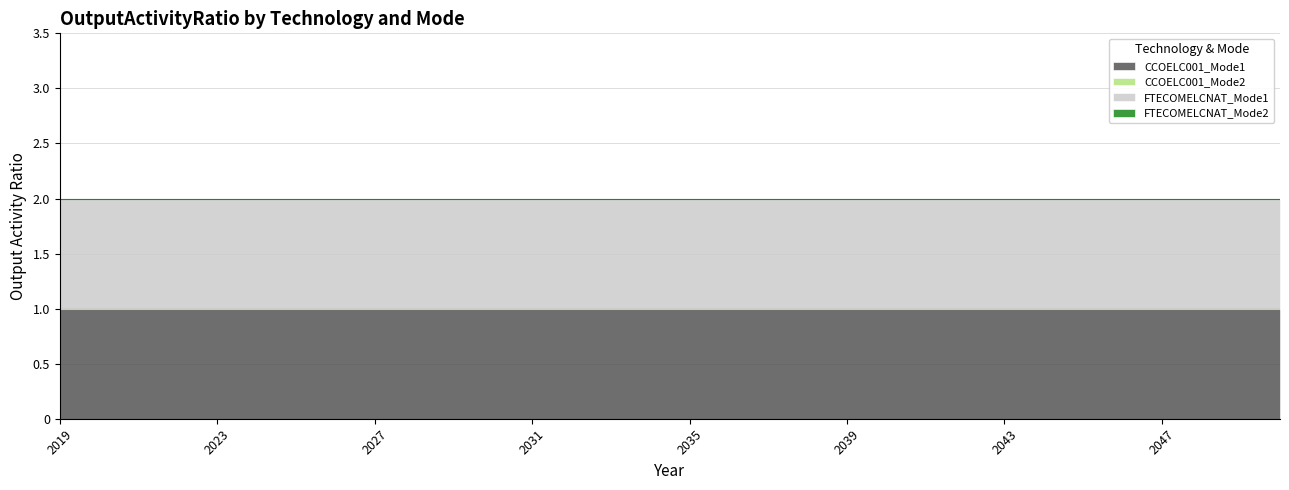

Rank the categories by CCOELC001_Mode2 value from lowest to highest.

2019, 2020, 2021, 2022, 2023, 2024, 2025, 2026, 2027, 2028, 2029, 2030, 2031, 2032, 2033, 2034, 2035, 2036, 2037, 2038, 2039, 2040, 2041, 2042, 2043, 2044, 2045, 2046, 2047, 2048, 2049, 2050